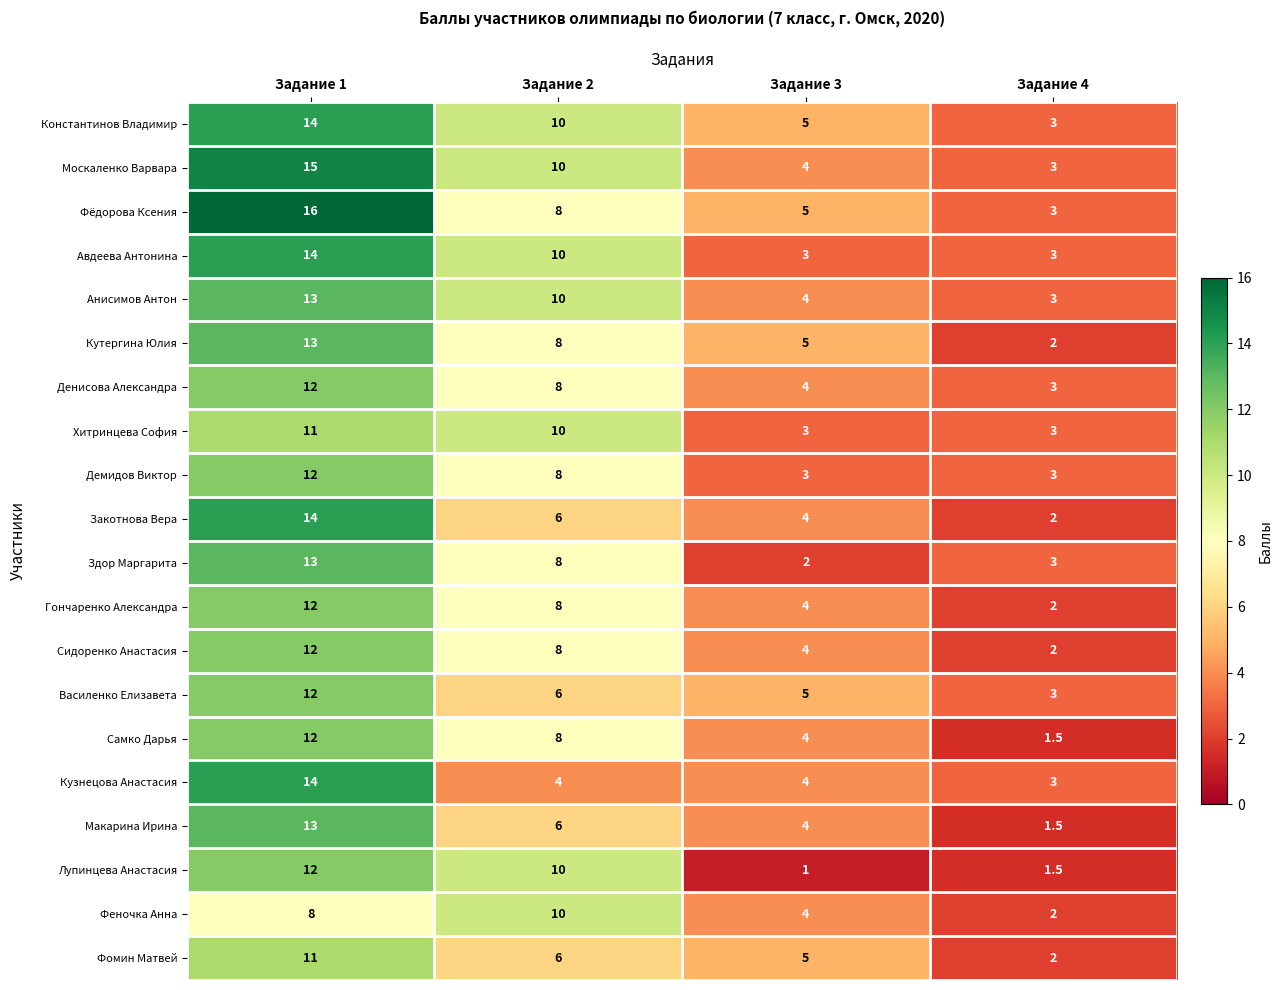

What is the greatest value displayed?

16.0